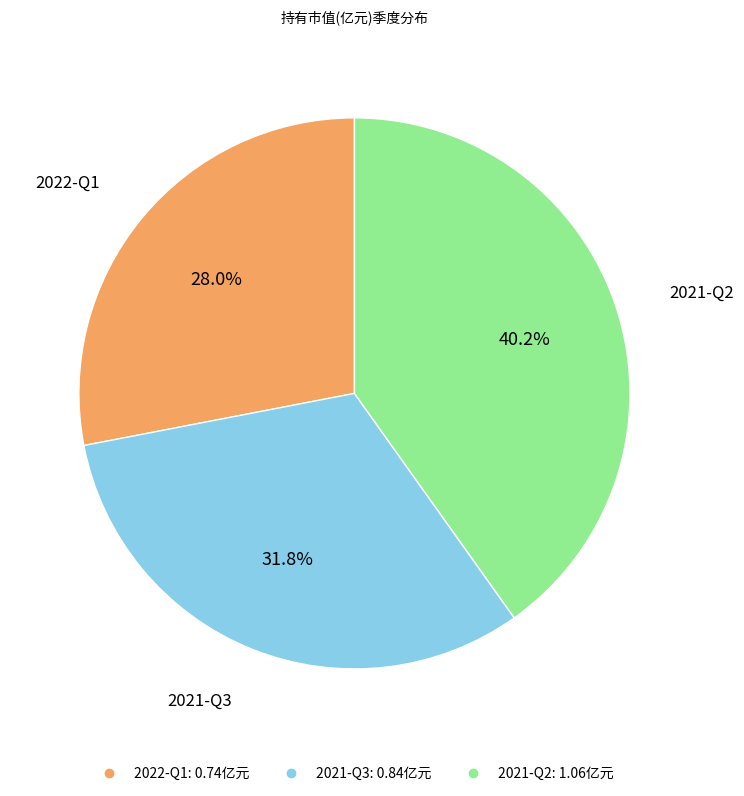

How many slices are in this pie chart?

3